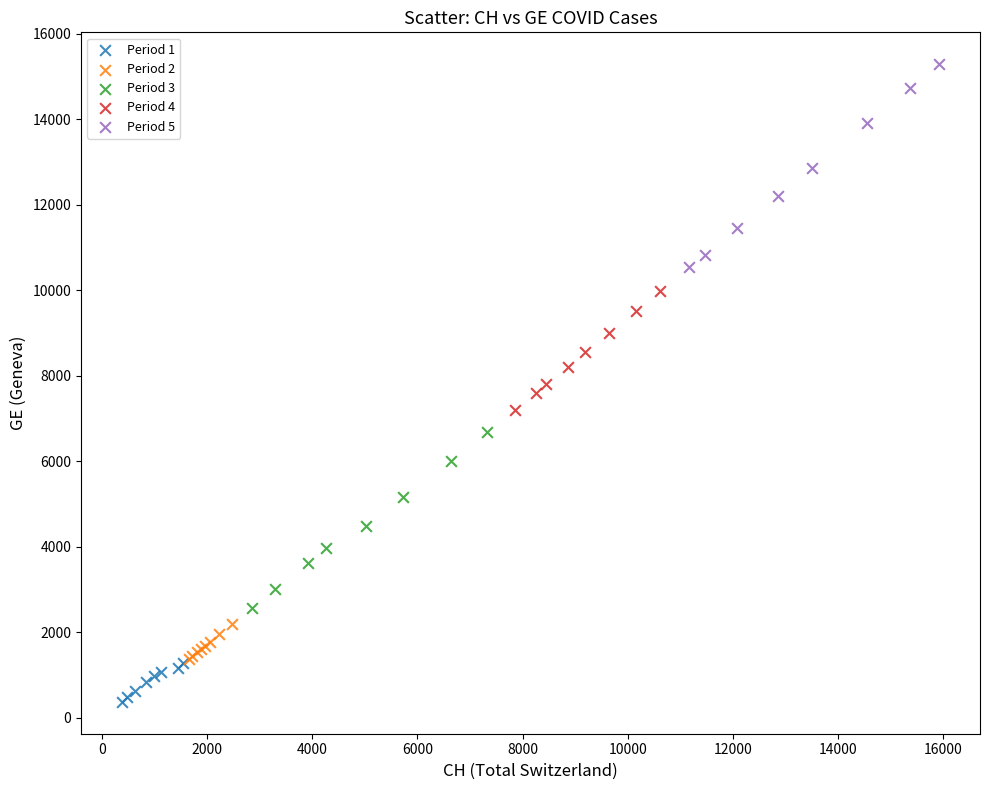

Which series reaches the maximum Y coordinate?

Period 5